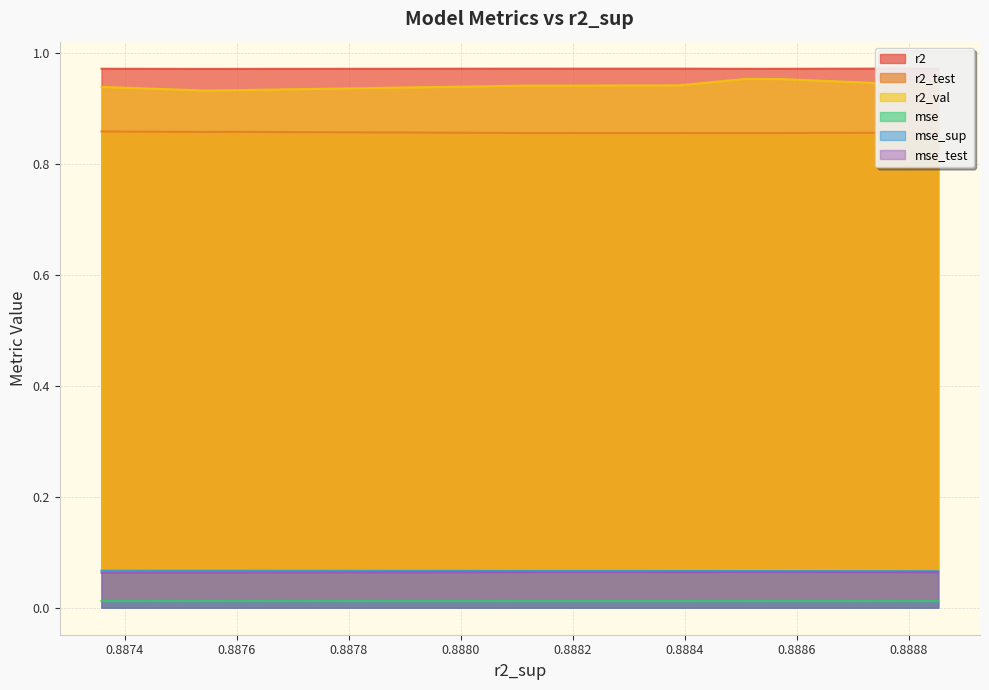

True or false: r2_test and mse intersect in this chart.

False